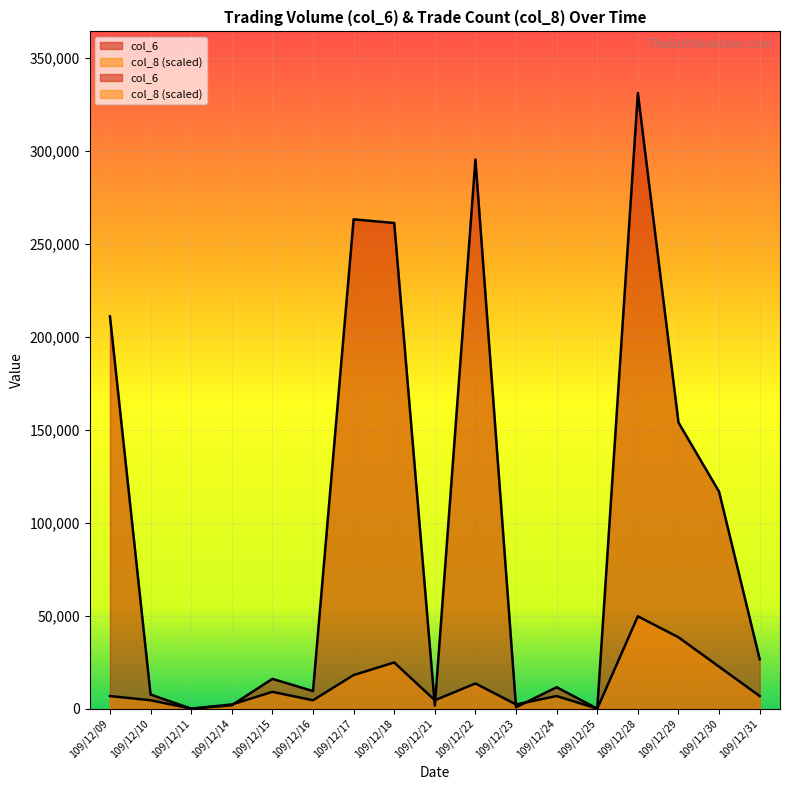

Where is col_8 nearest to the value 24848?

109/12/18